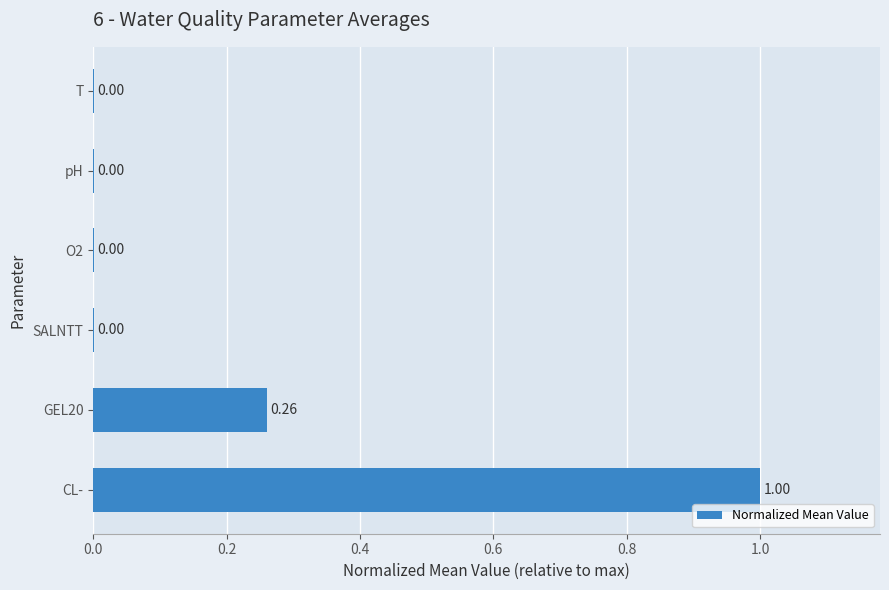

At which category does the chart reach its peak across all series?

CL-